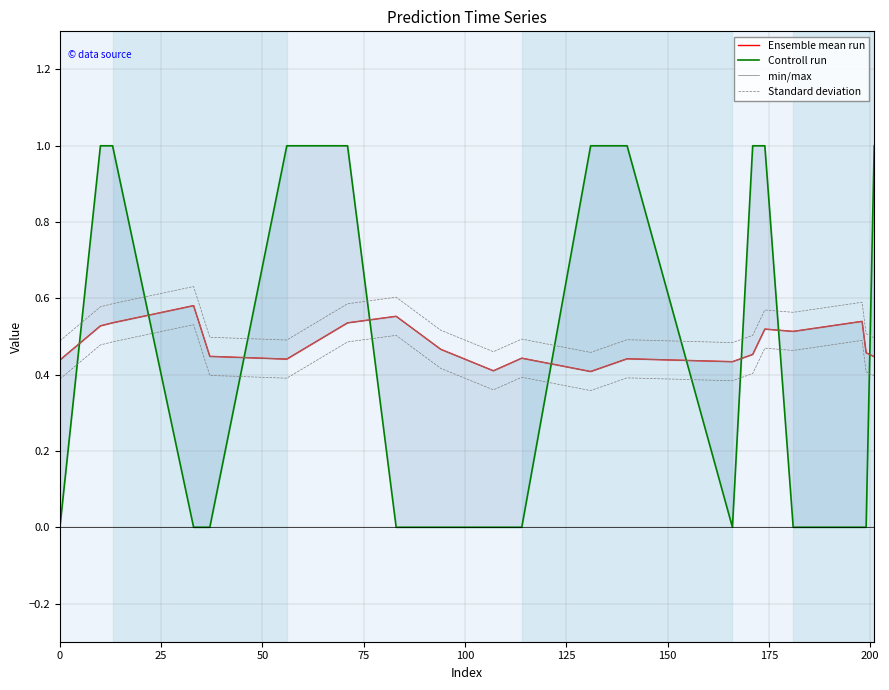

How many lines are shown in the chart?

4